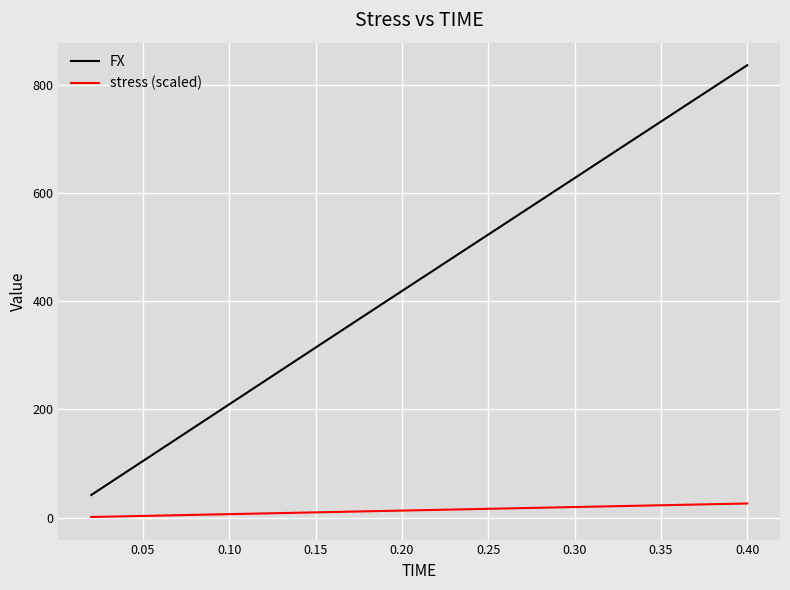

How many categories are shown in the chart?

20